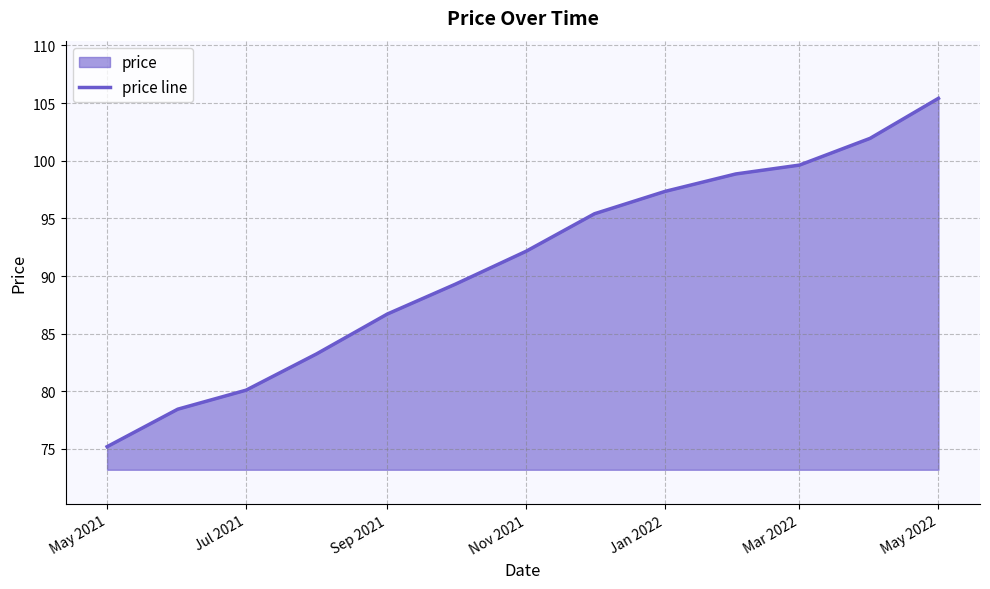

What is the smallest value displayed?

75.2